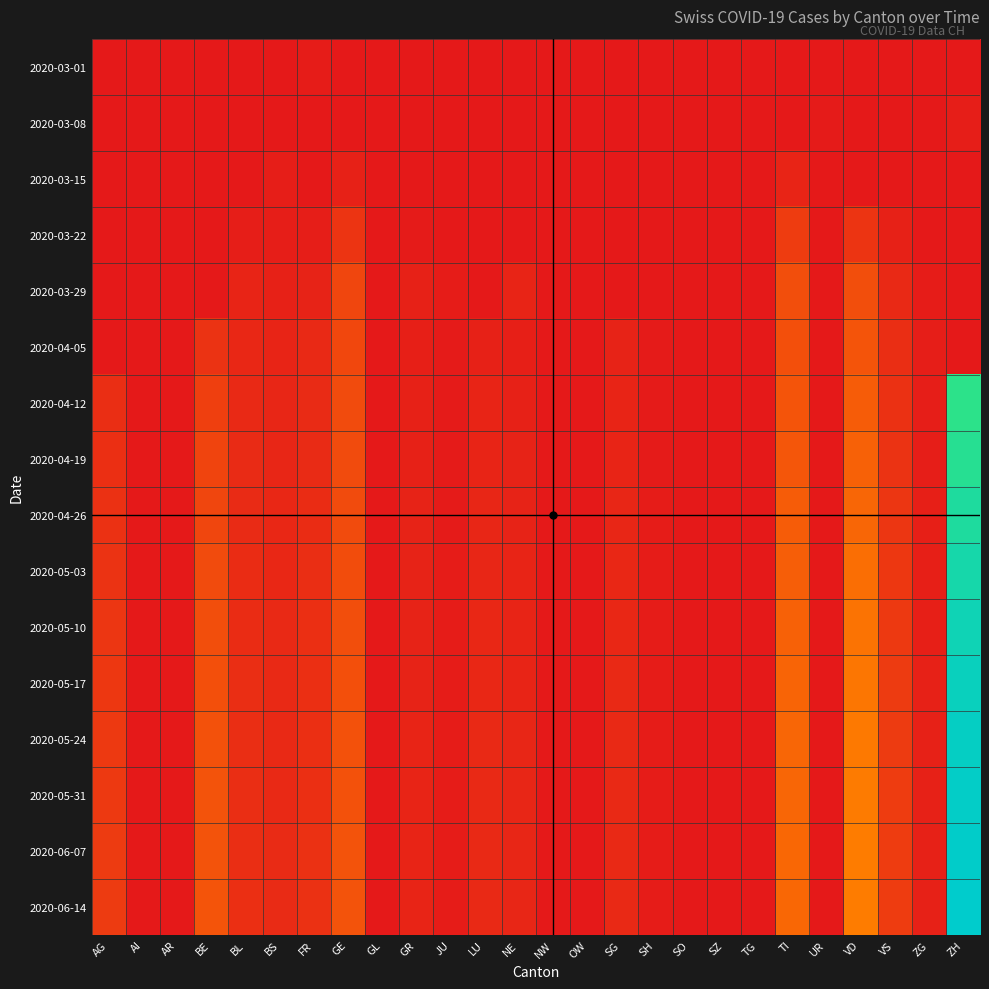

How many distinct data groups are displayed?

16